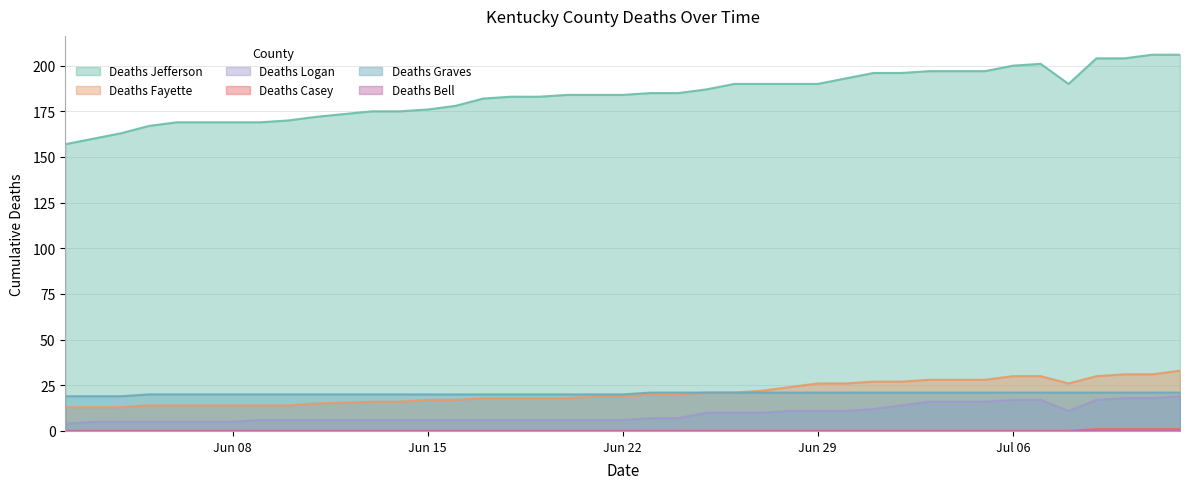

Which series has the widest spread of values?

Deaths Jefferson